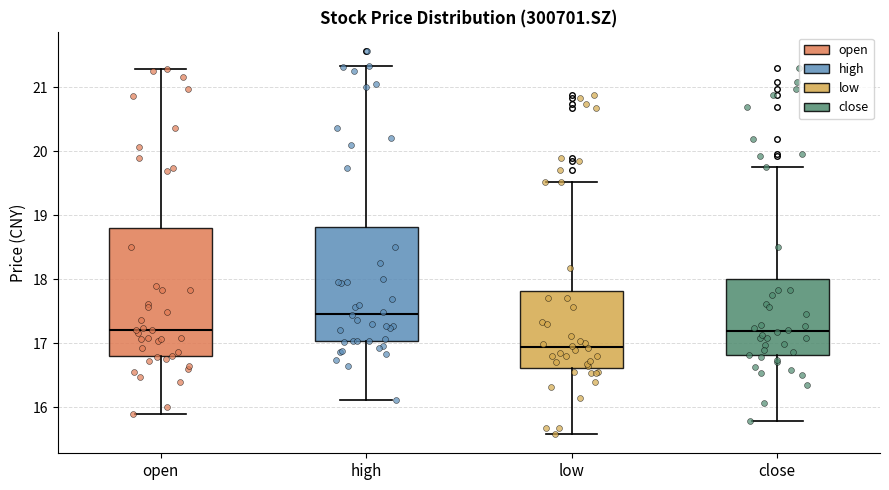

Where does the lower whisker of the box for low end on the y-axis? The values are not printed on the chart, so give them approximately, as read against the axis.

15.6